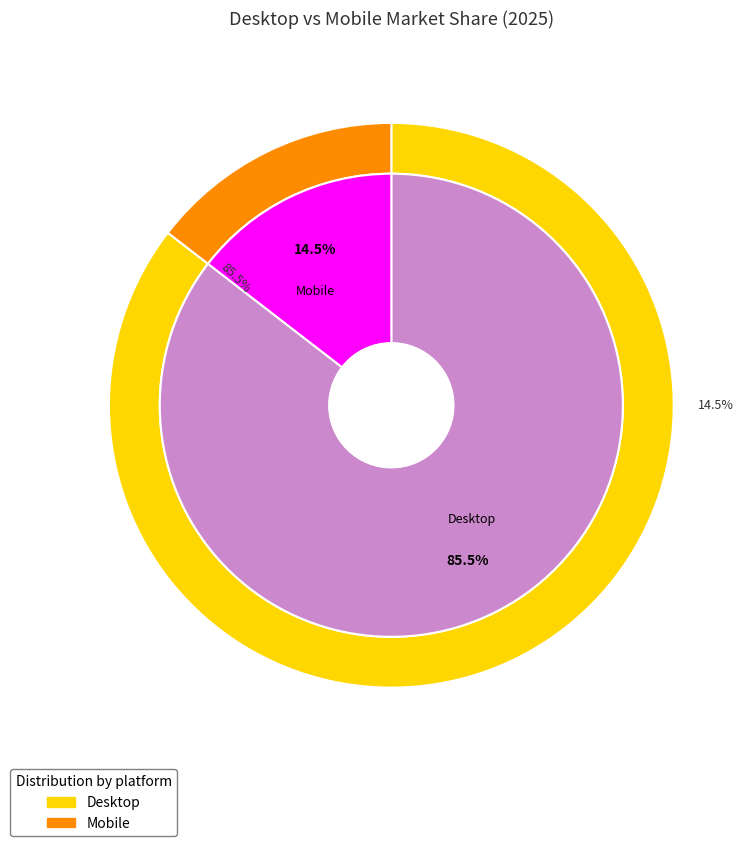

To the nearest percent, what is the difference between the values_2025 and 1 slice percentages?

71%